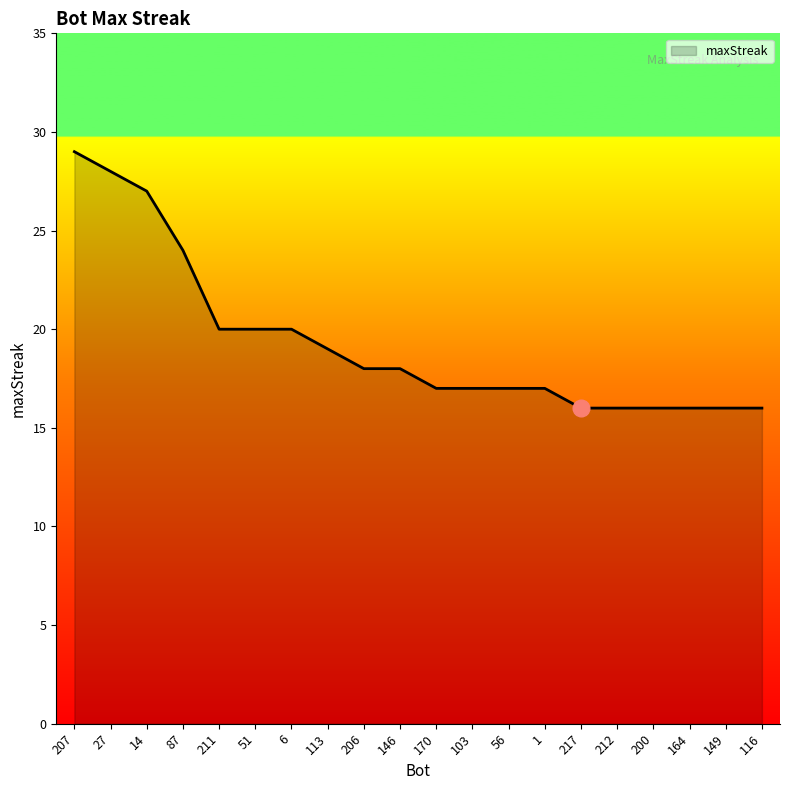

What is the sum of all values?

387